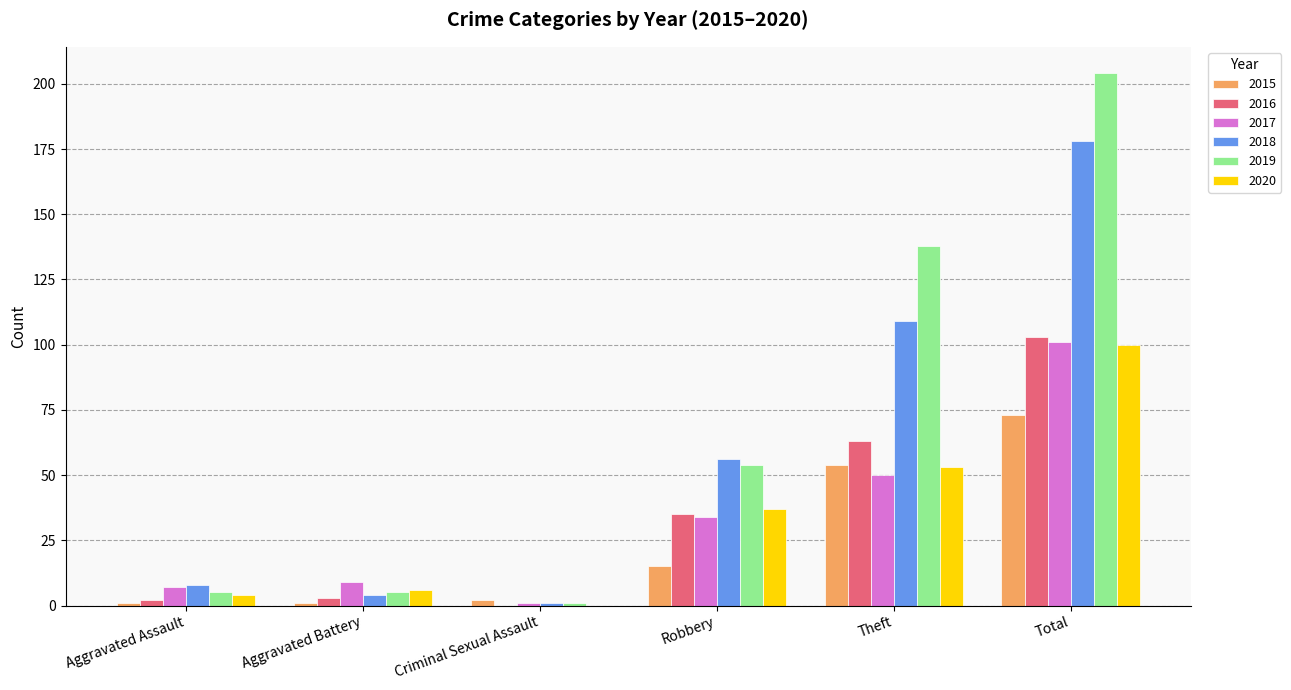

Is the value of 2015 at Robbery greater than the value of 2018 at Total?

No